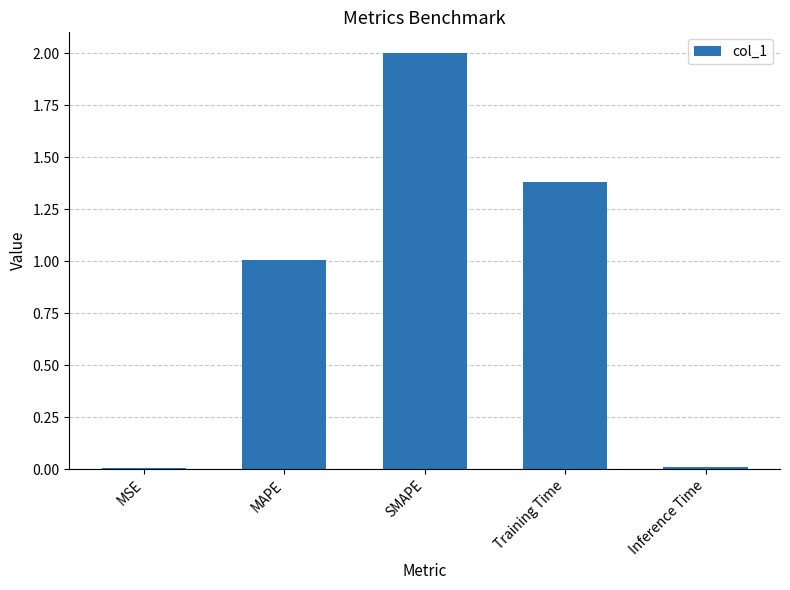

Which label corresponds to the largest value in the chart?

SMAPE